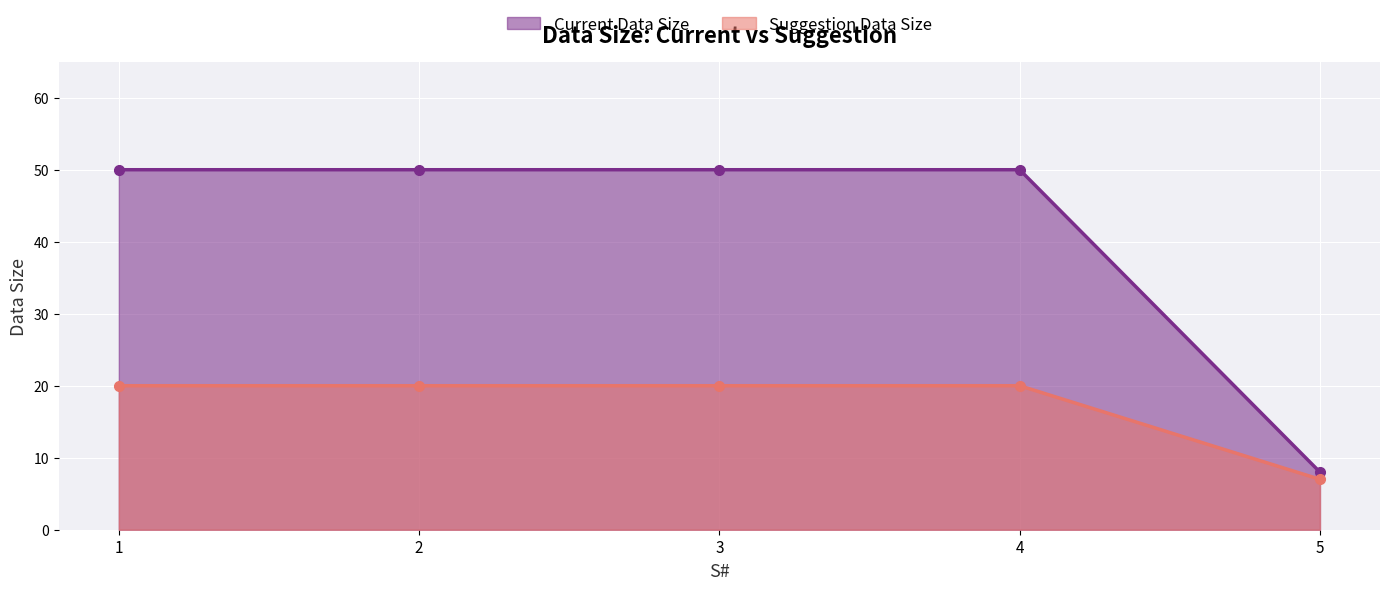

How many lines are shown in the chart?

2